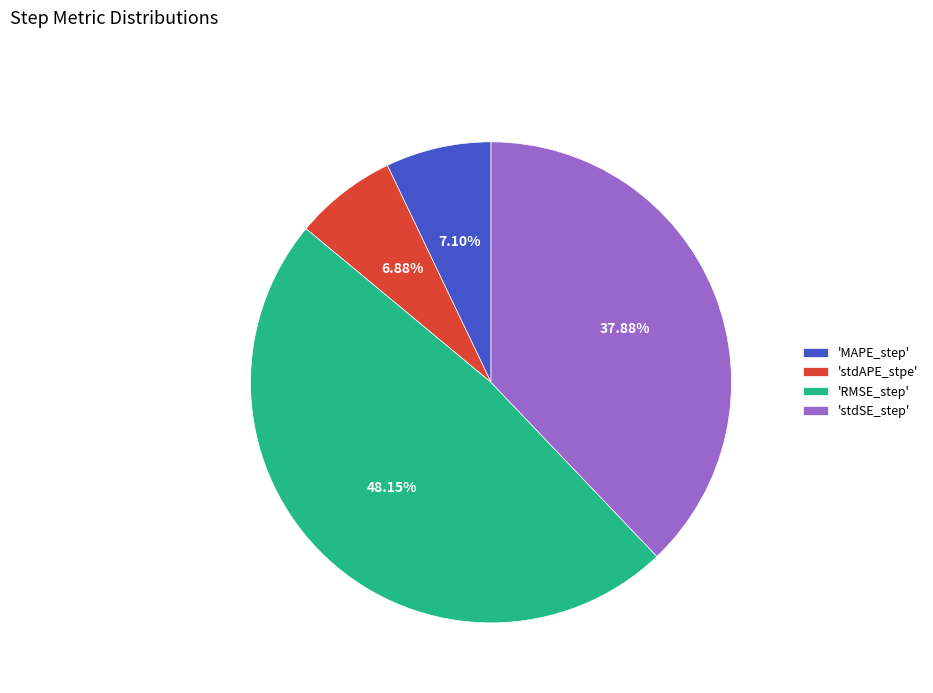

Which slice is the largest?

'RMSE_step'